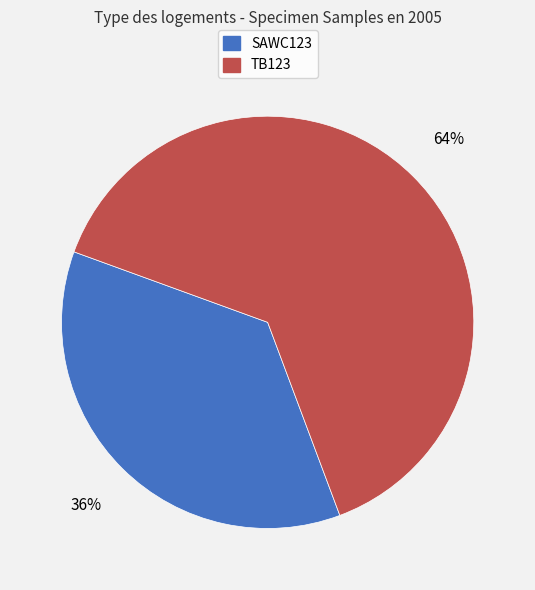

Which category has the smallest portion of the pie?

SAWC123